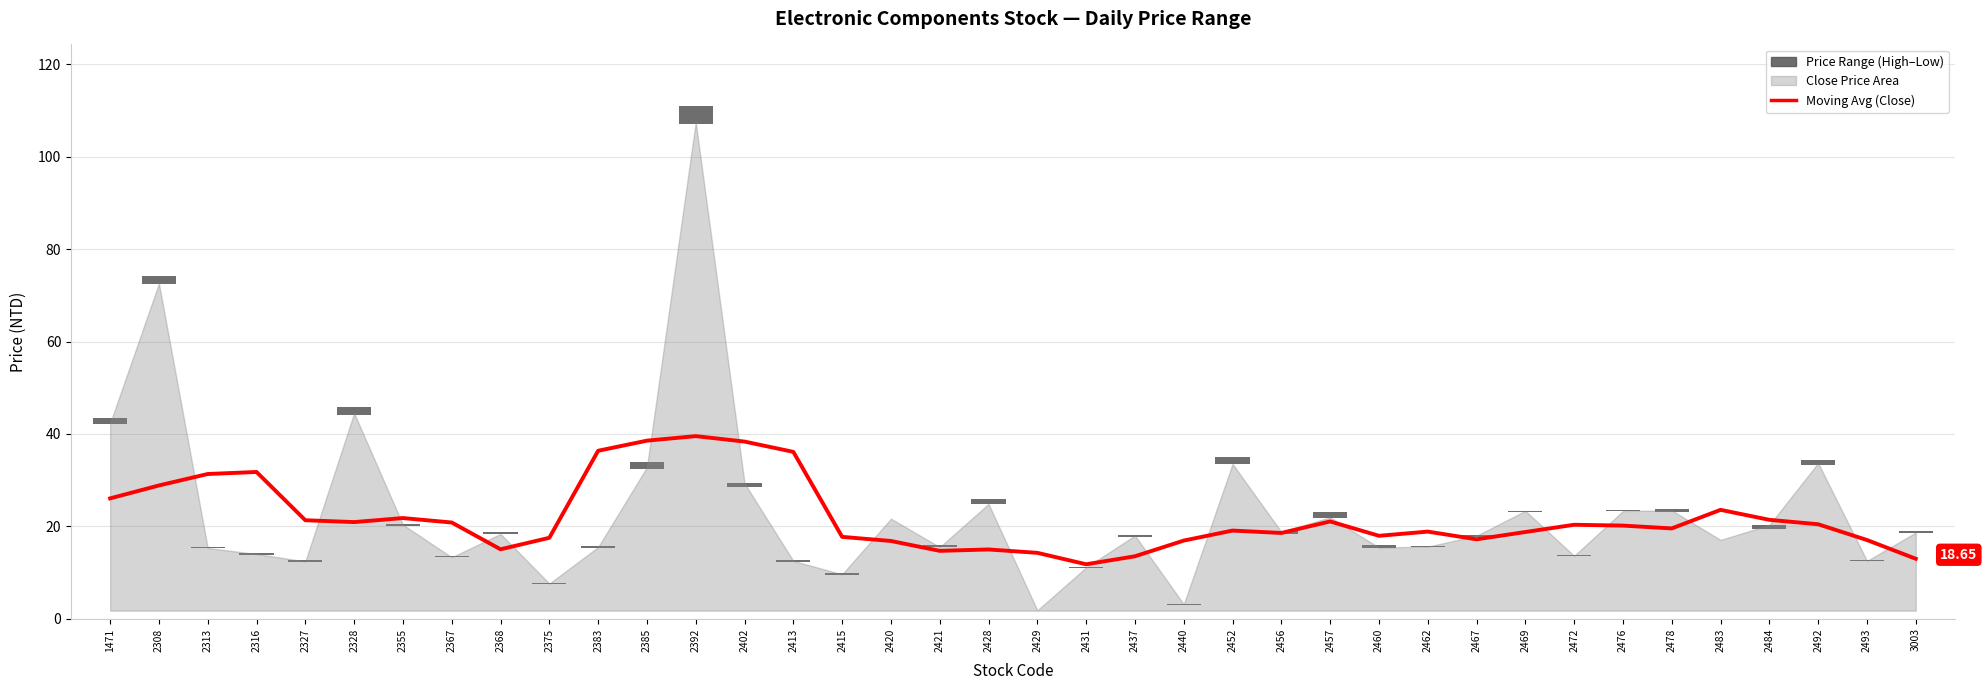

Reading left to right, extract all data points from this chart.

26.0	28.8	31.3	31.8	21.3	20.9	21.8	20.8	15.0	17.5	36.4	38.5	39.5	38.3	36.1	17.7	16.8	14.7	15.0	14.3	11.8	13.5	16.9	19.1	18.6	21.1	17.9	18.9	17.2	18.8	20.3	20.2	19.5	23.6	21.4	20.4	17.0	13.0